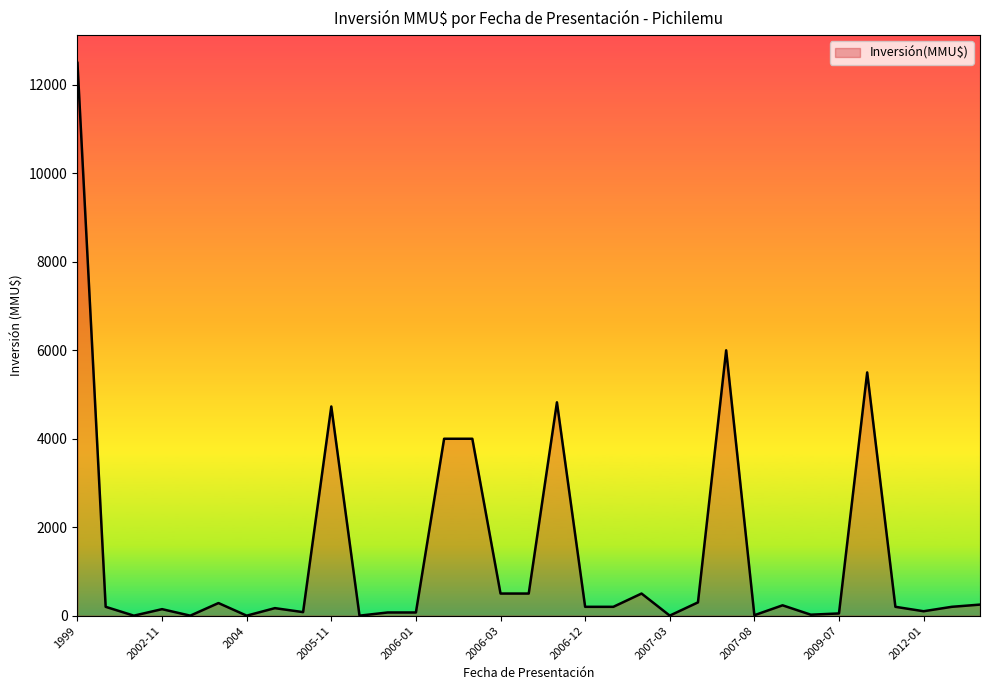

What is the difference between the maximum and minimum values?

12500